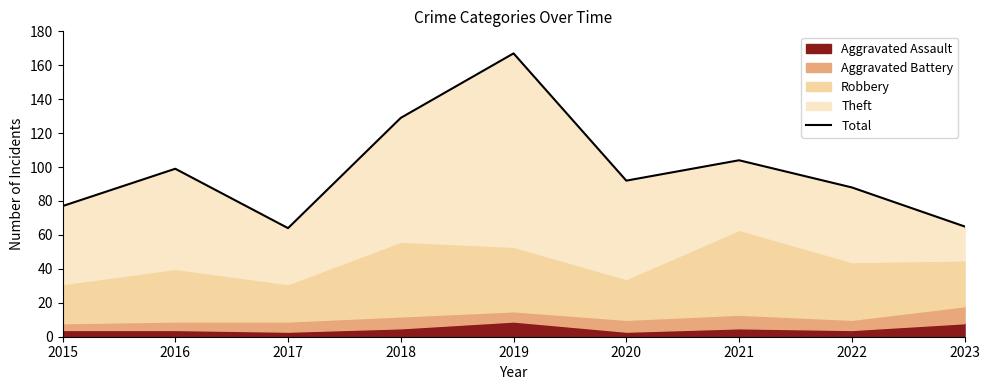

What is the ratio of the value at 2015 to the value at 2020?

0.8